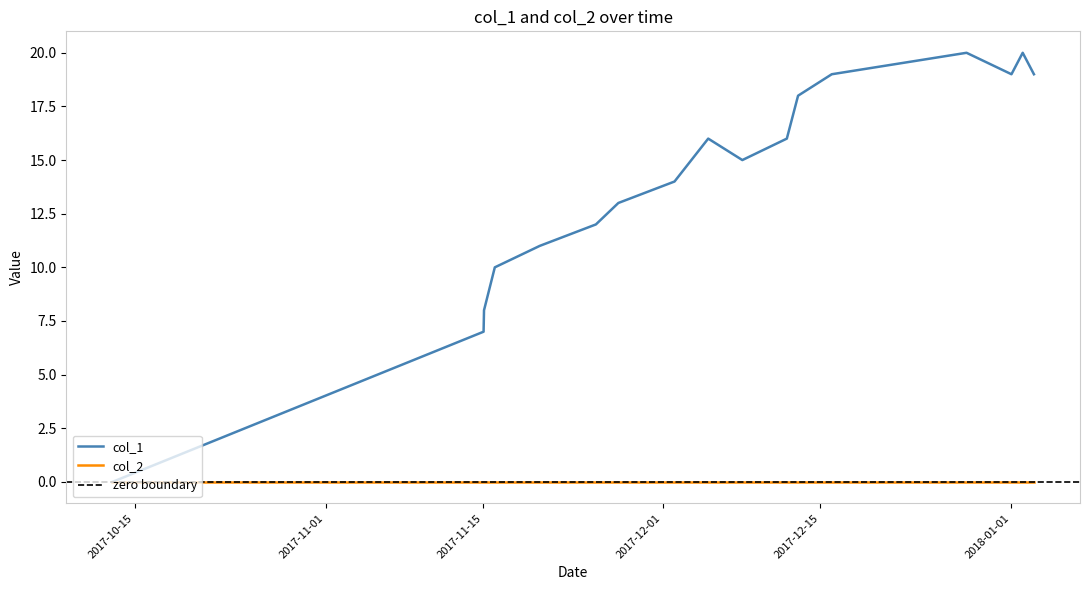

Which label corresponds to the largest value in the chart?

1514425044